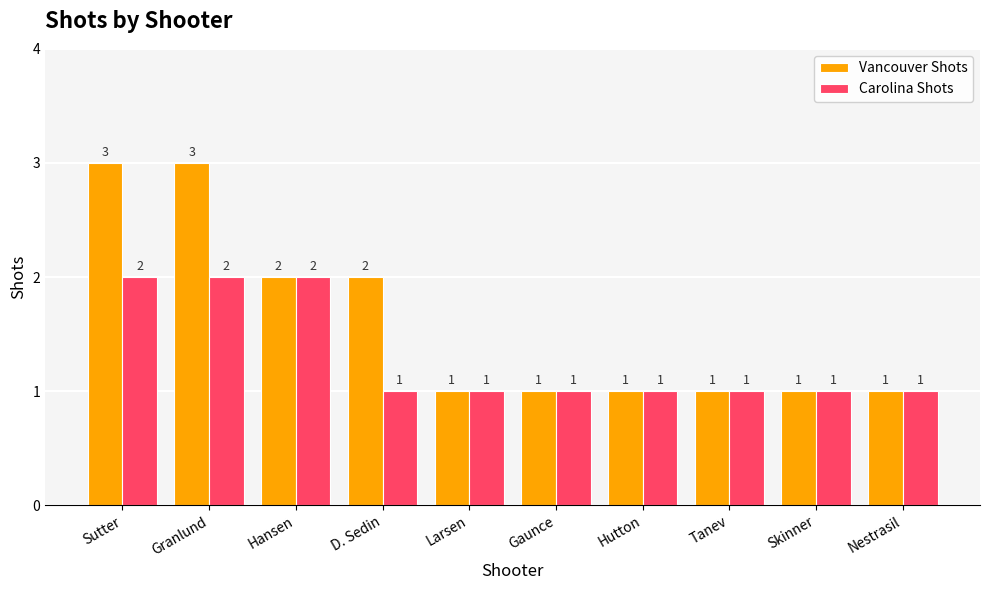

List the series in order of their overall mean, highest first.

Vancouver Shots, Carolina Shots